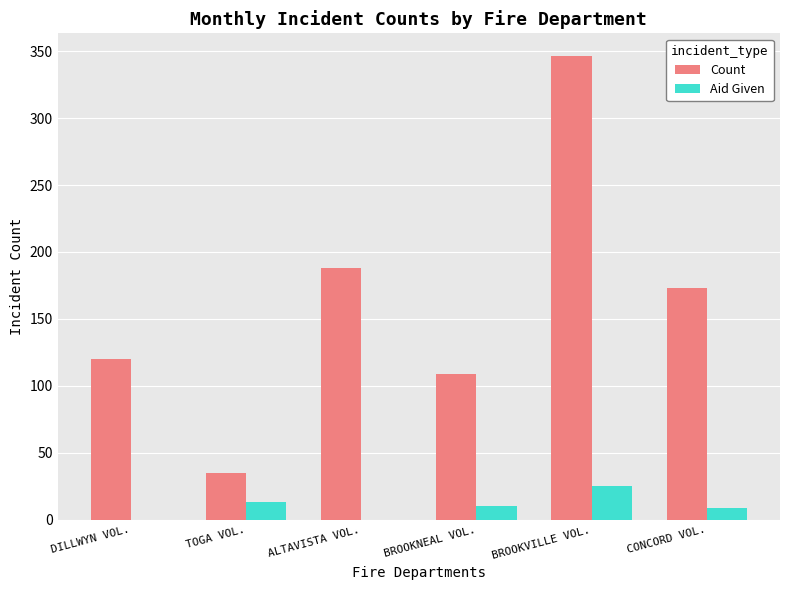

How many data points does each series have?

6